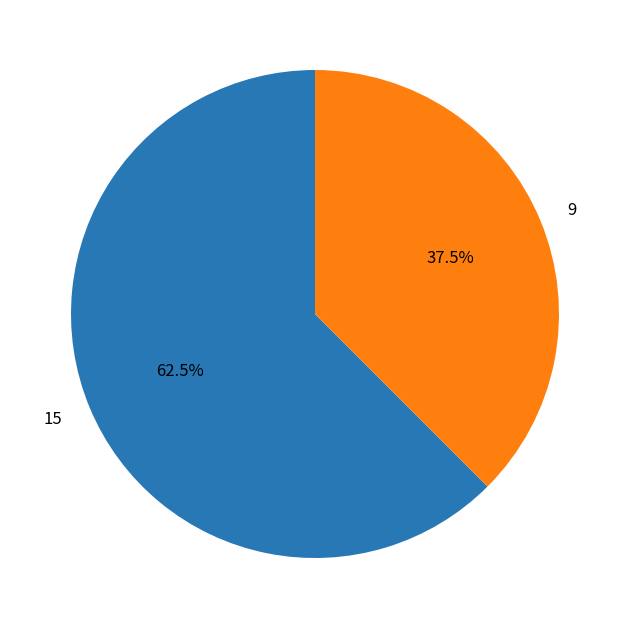

To the nearest percent, what is the average slice percentage?

50%